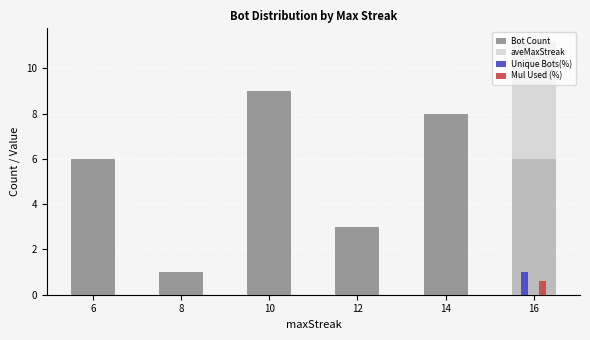

Is it true that Unique Bots(%) equals 0.0 at 6?

True